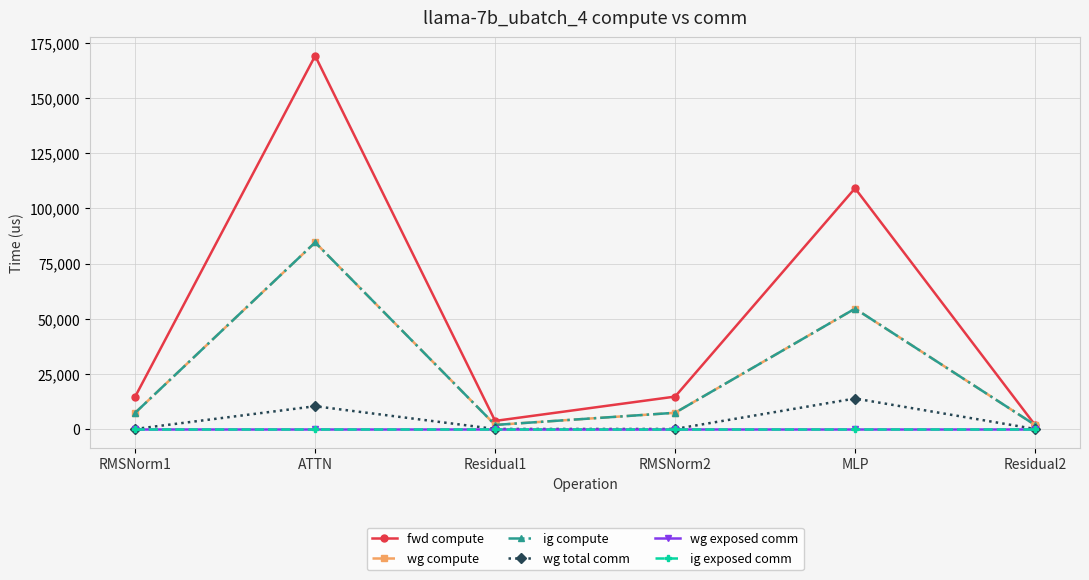

True or false: ig exposed comm has more than 2 interior local peaks.

False